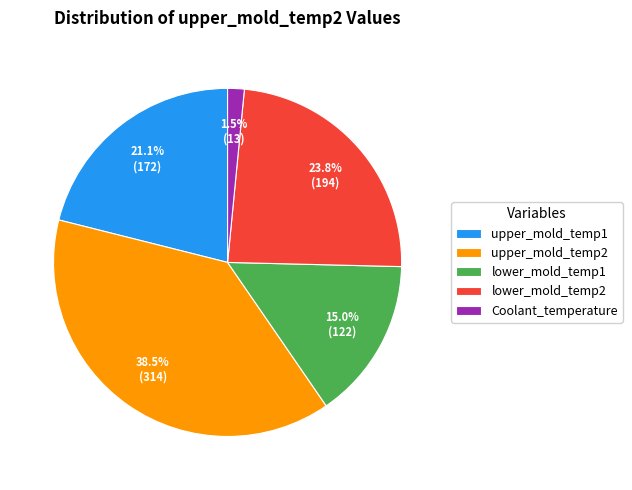

To the nearest percent, what is the difference between the largest and smallest slice percentages?

37%